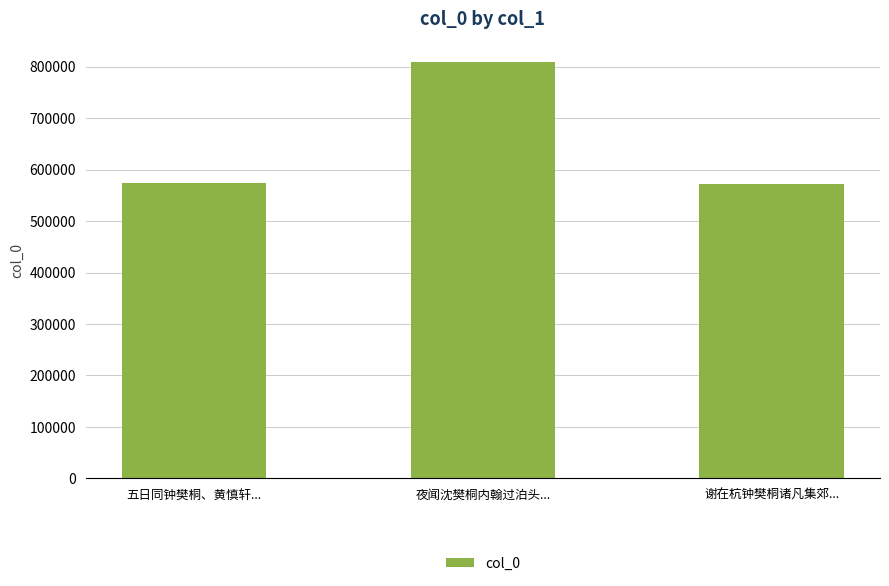

What is the maximum value shown in the chart?

808737